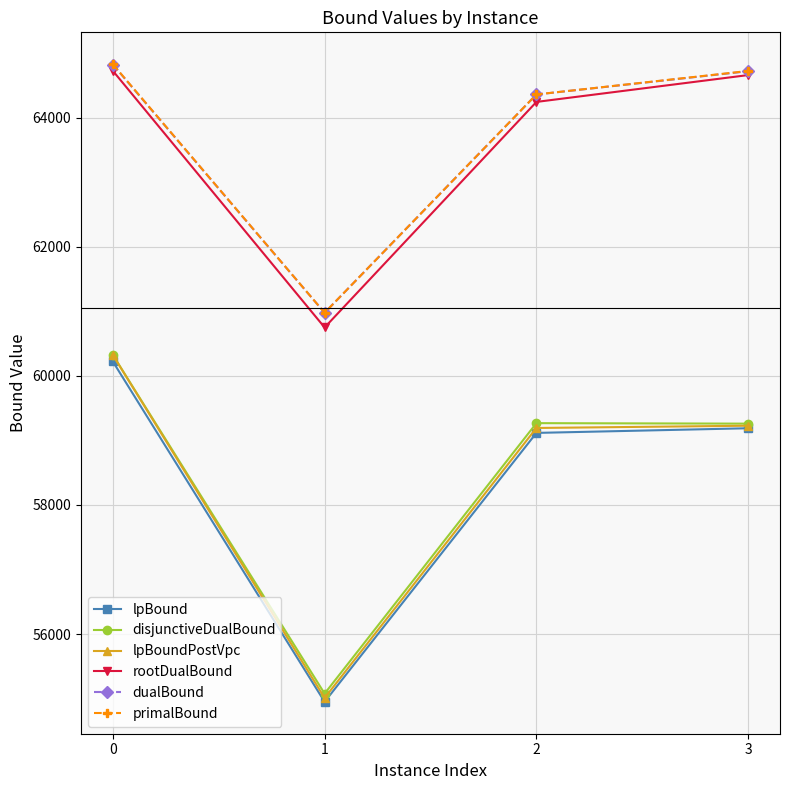

What is the value of the primalBound point at the 4th from the left?

64725.1